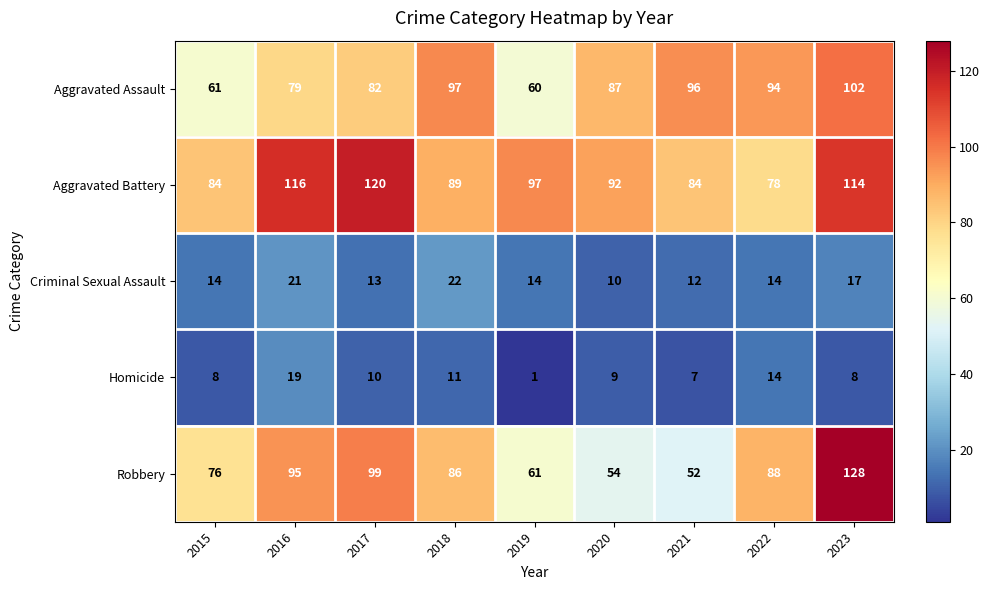

Which series has the largest total across all categories?

Aggravated Battery